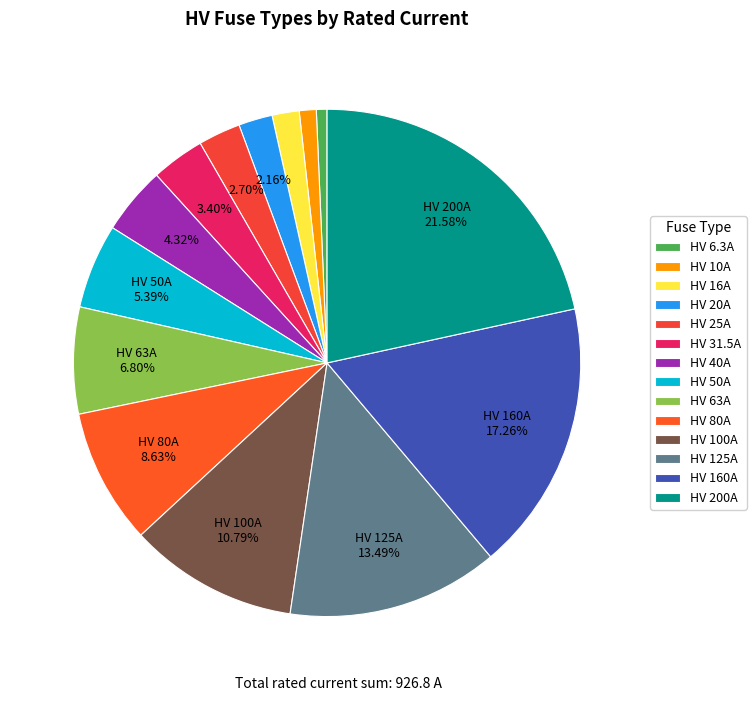

What percentage is the HV 31.5A slice, to the nearest percent?

3%